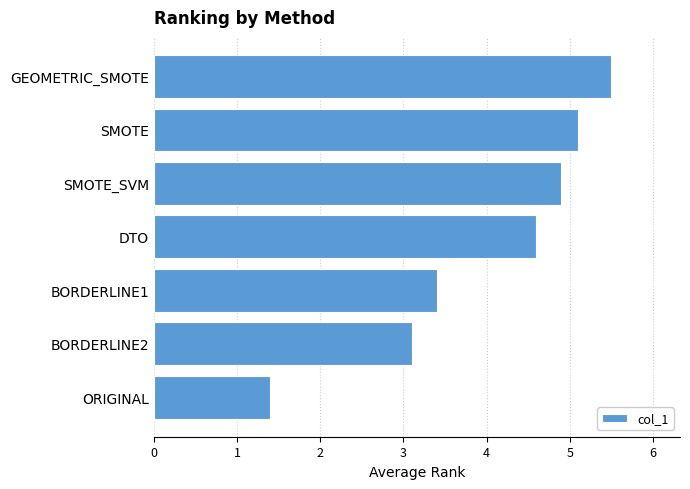

Which category has the highest value across all series?

GEOMETRIC_SMOTE